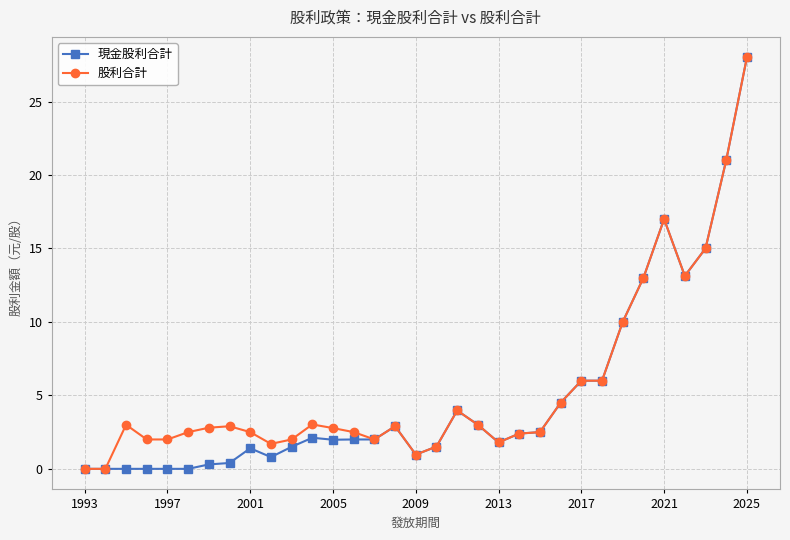

True or false: 現金股利合計 has more than 2 points higher than both neighbors.

True